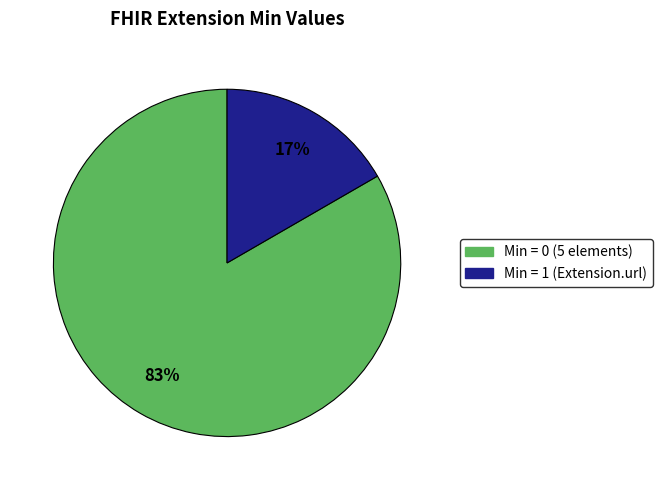

Does any single category account for the majority?

Yes